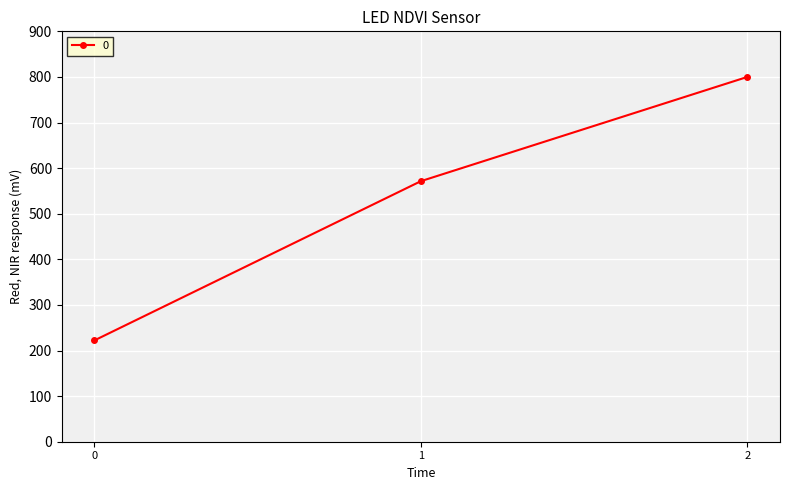

Is it true that the value at 2 is 800.0?

True